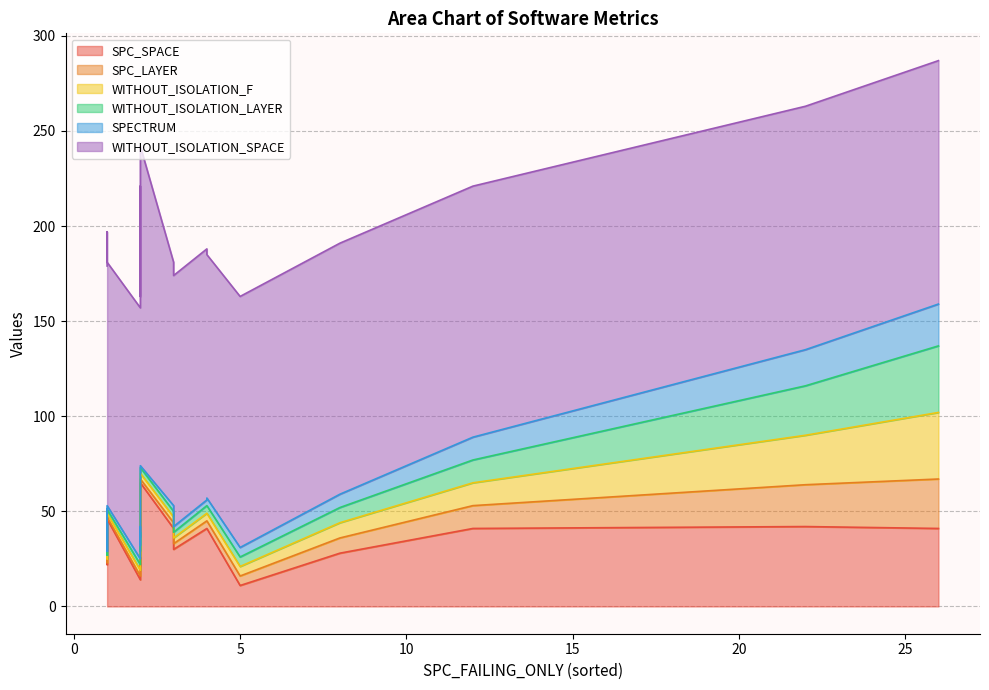

Which category has the highest value in the SPC_LAYER series?

26